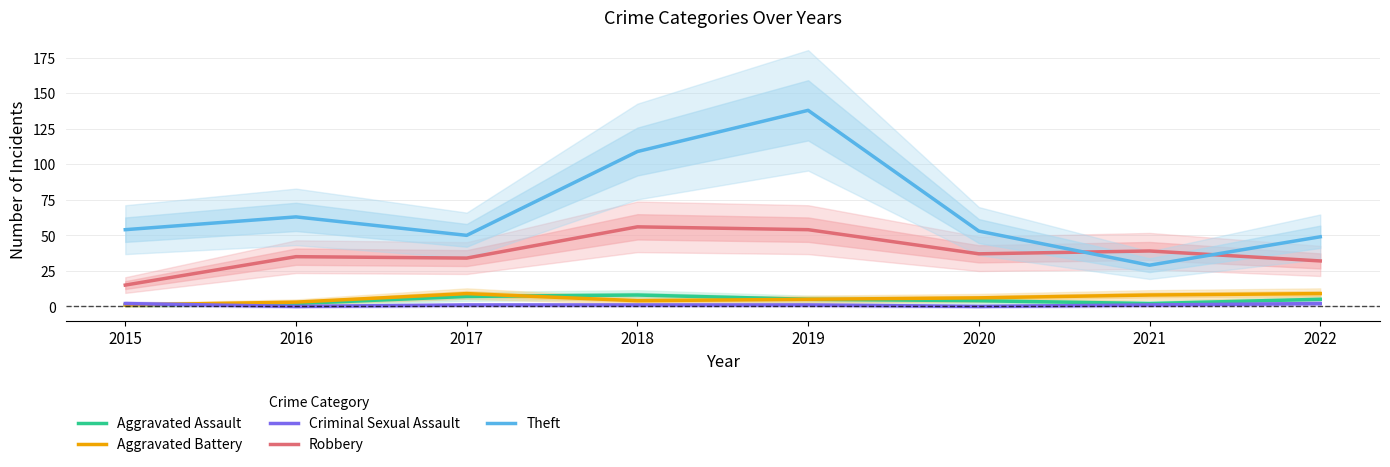

Is it true that Aggravated Battery equals 9 at 2017?

True